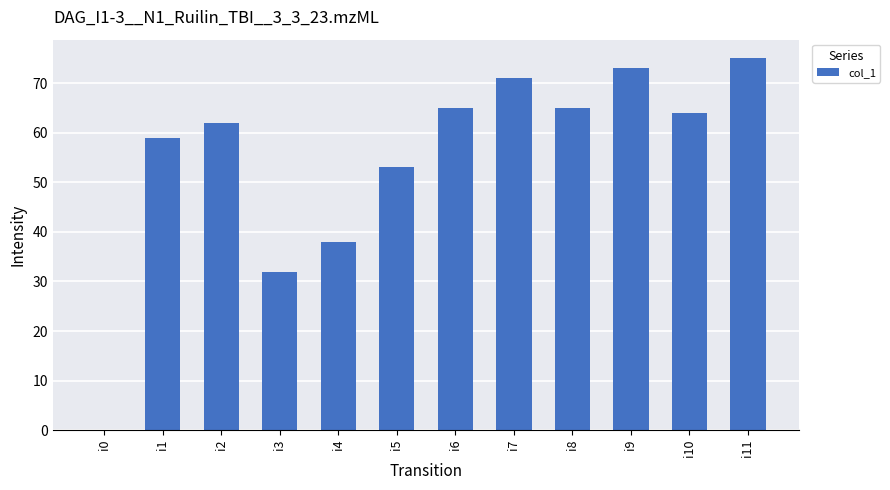

What is the approximate value at i1, to the nearest 10?

60